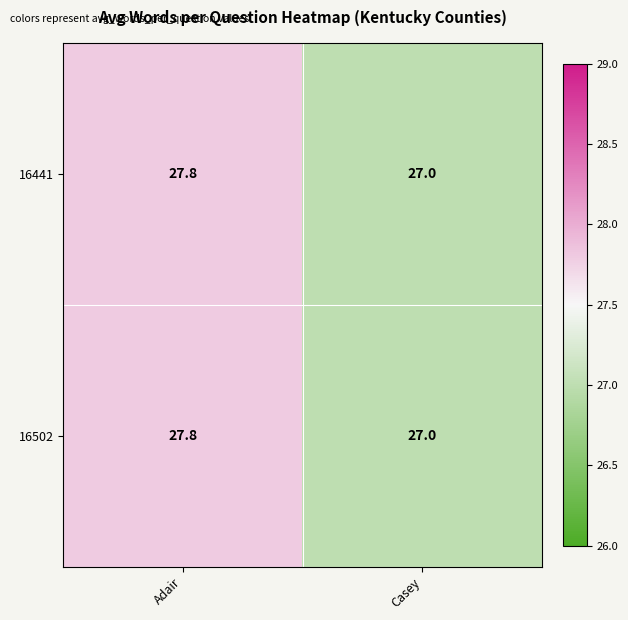

What is the total value across all series at Adair?

55.6